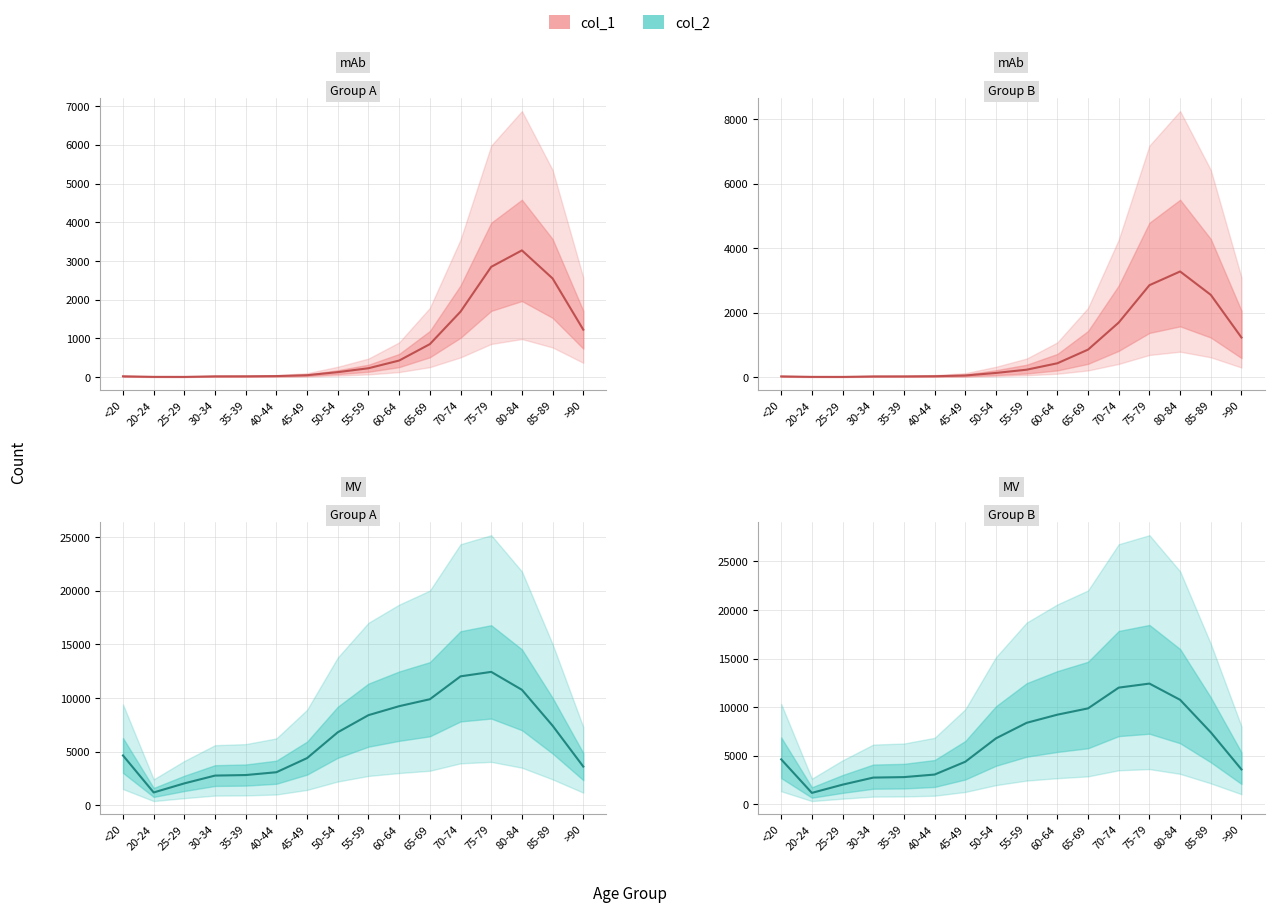

How many data points in col_1 are less than 227?

8